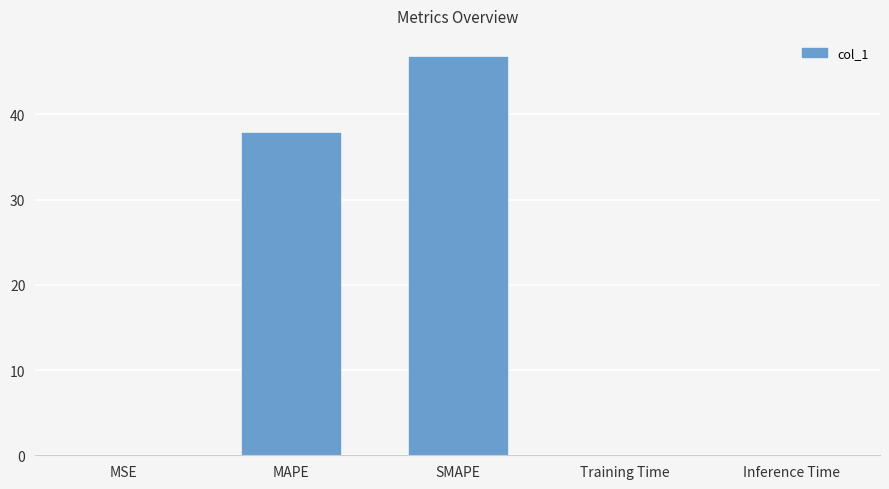

At which category does the chart reach its peak across all series?

SMAPE